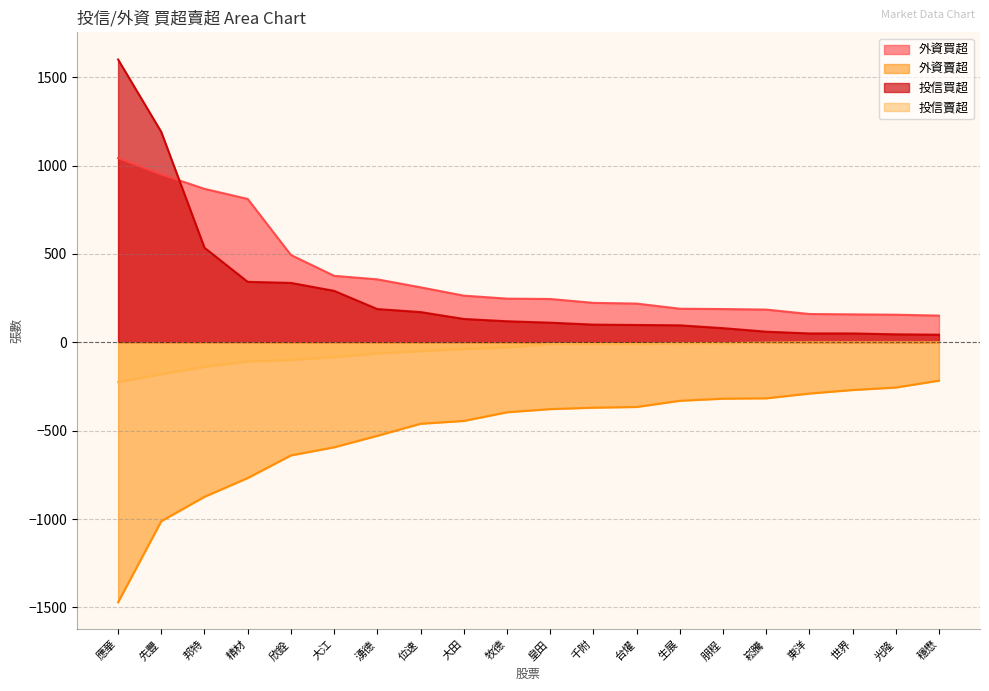

Does the chart display data point markers on the line(s)?

No